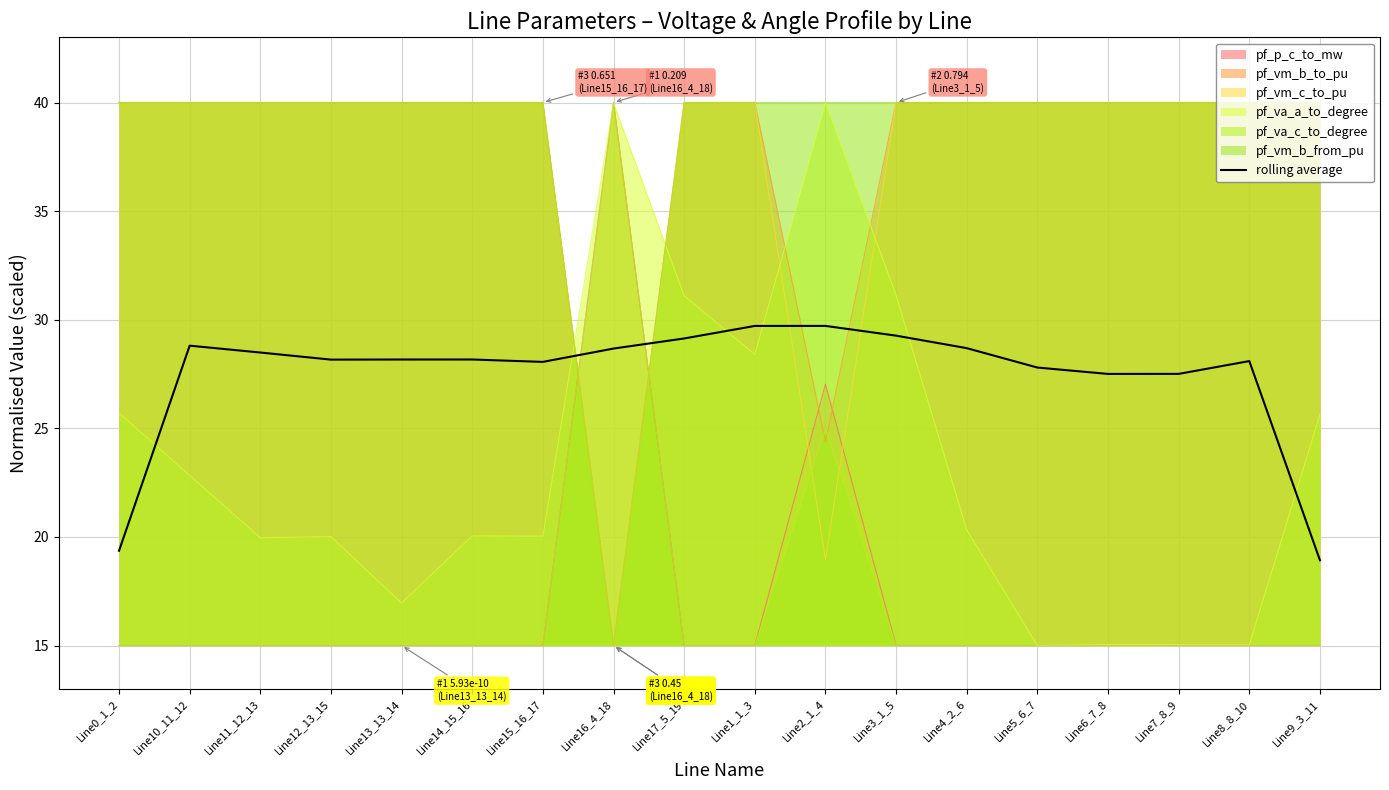

Read the value at Line5_6_7.

27.8